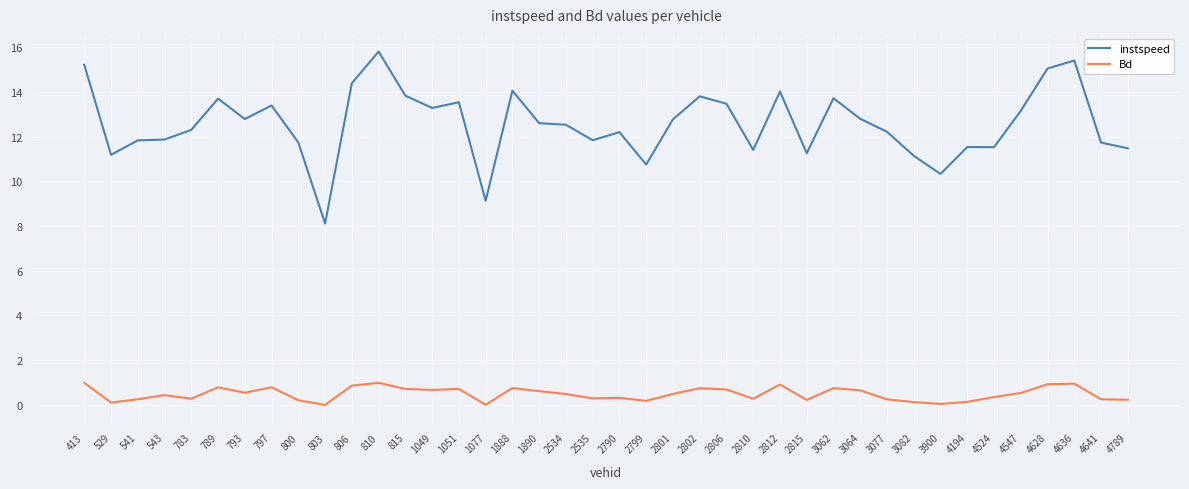

How many values in the instspeed series are below 12?

16